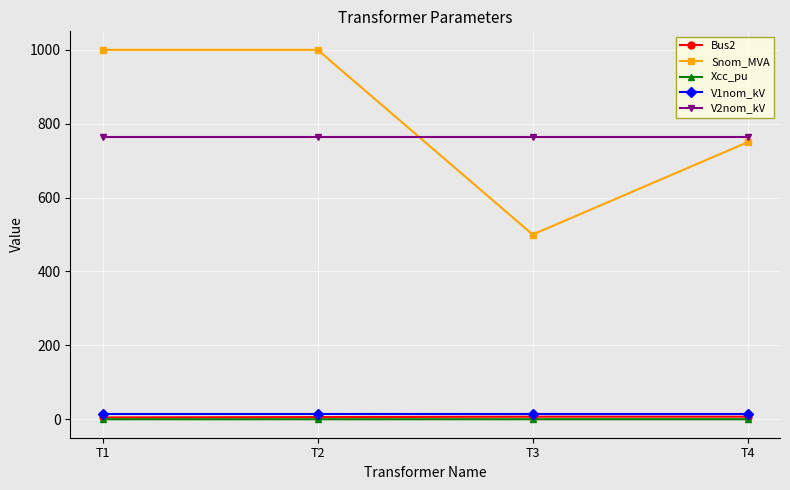

Count the Xcc_pu values in the range 0 to 1.

4